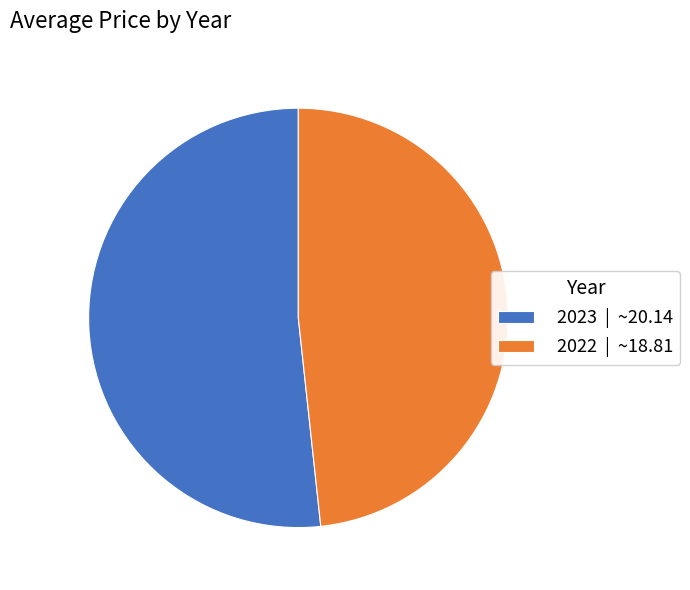

Is it true that 2023 is 45% of the pie?

False